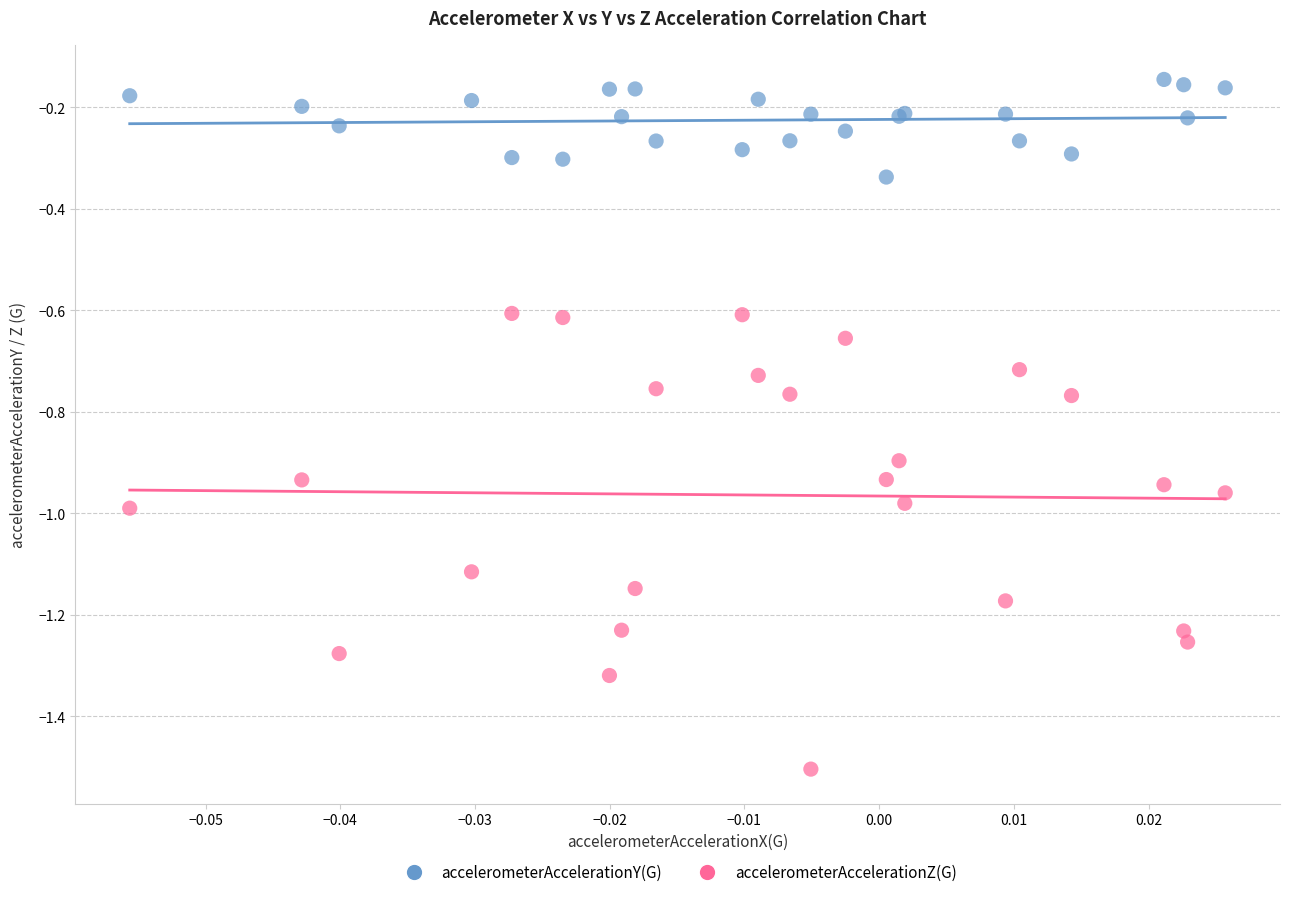

Which series contains the lowest Y value?

accelerometerAccelerationZ(G)